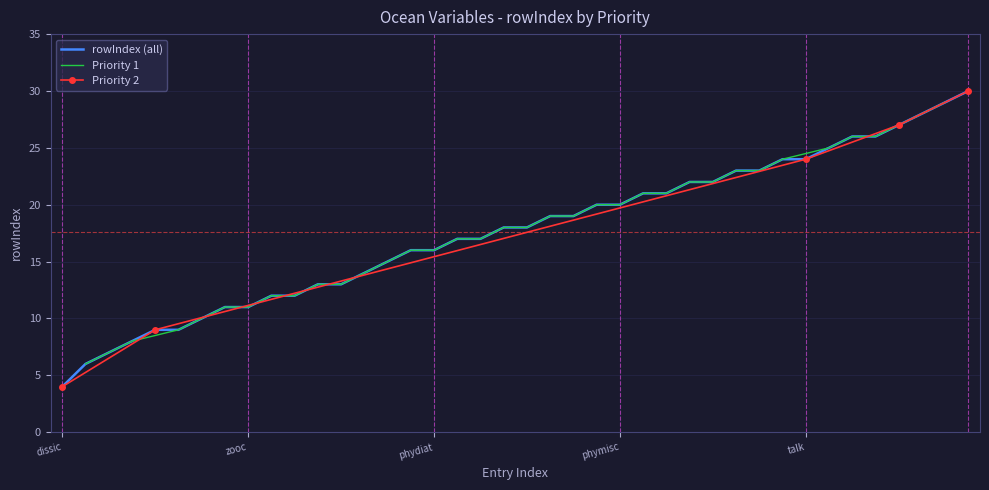

True or false: Priority 2 has more than 2 interior local peaks.

False